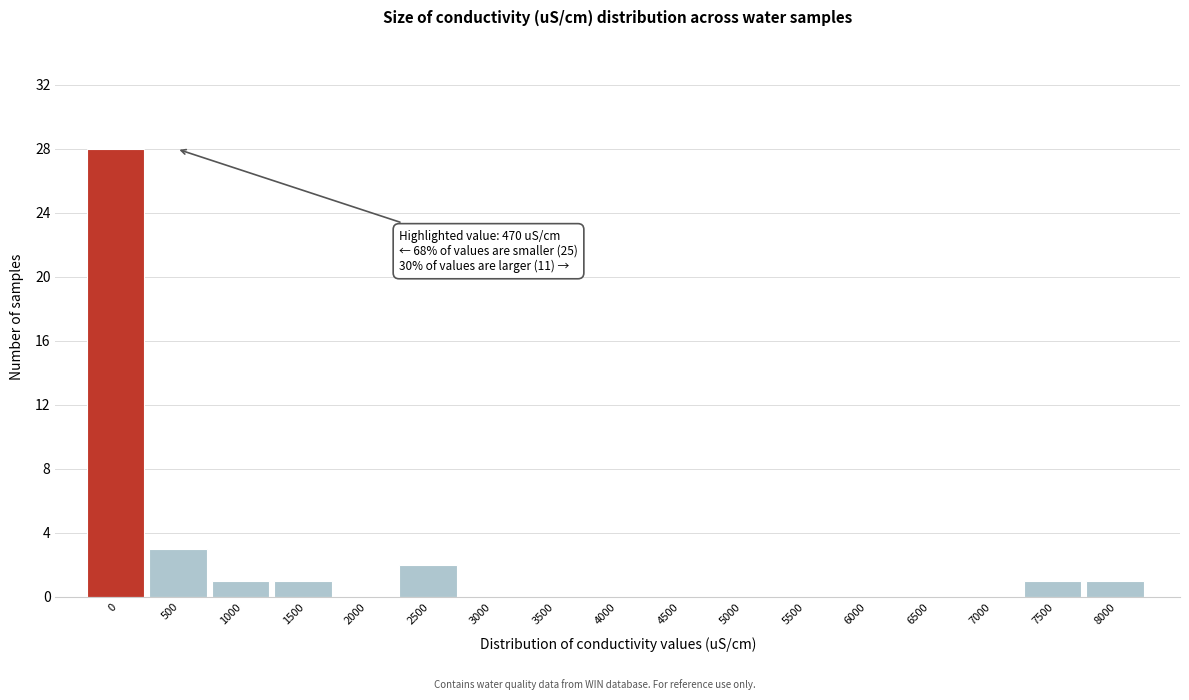

Reading left to right, list all the values displayed in this chart.

0=28	500=3	1000=1	1500=1	2000=0	2500=2	3000=0	3500=0	4000=0	4500=0	5000=0	5500=0	6000=0	6500=0	7000=0	7500=1	8000=1